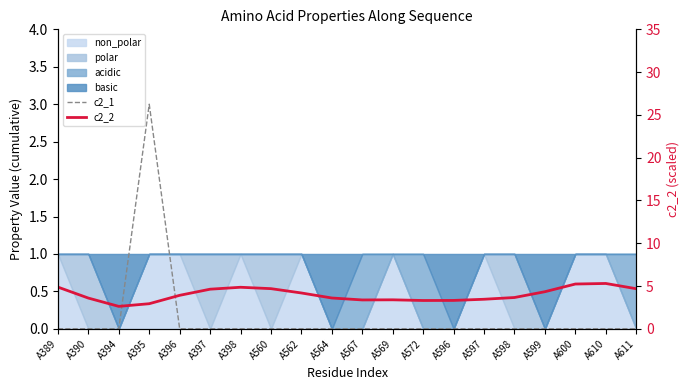

At how many categories does at least one series exceed 0?

20